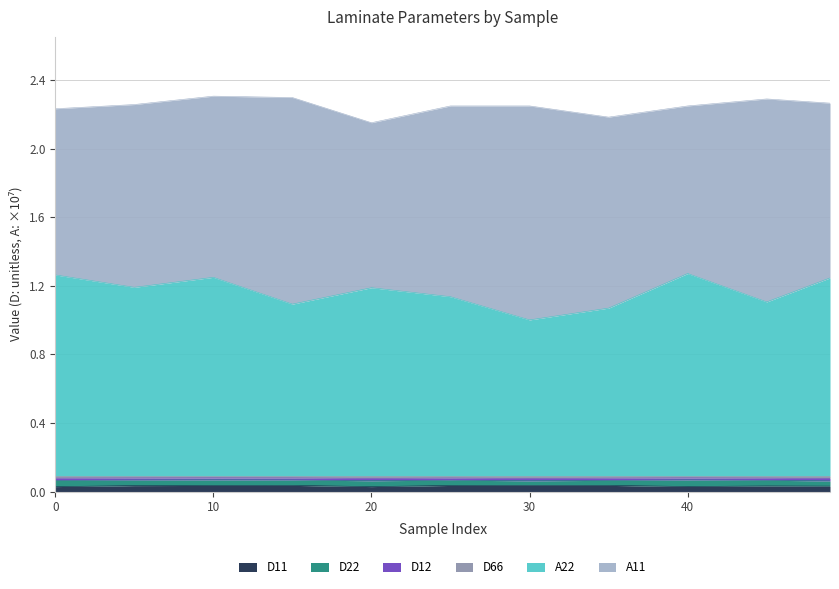

True or false: A22_scaled and D12 intersect in this chart.

False